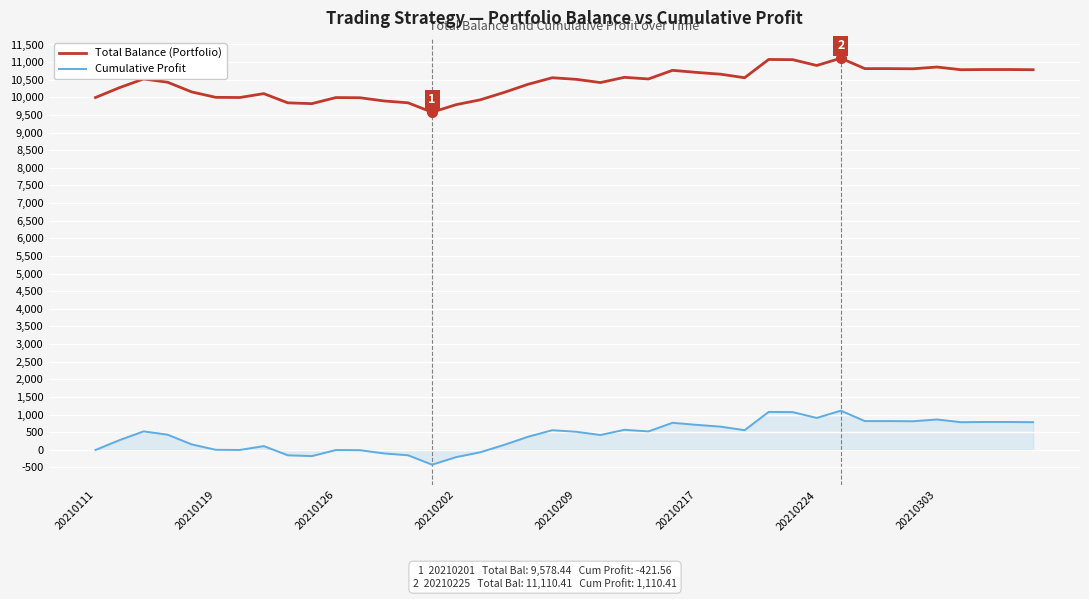

Which series has the largest total across all categories?

Total Balance (Portfolio)